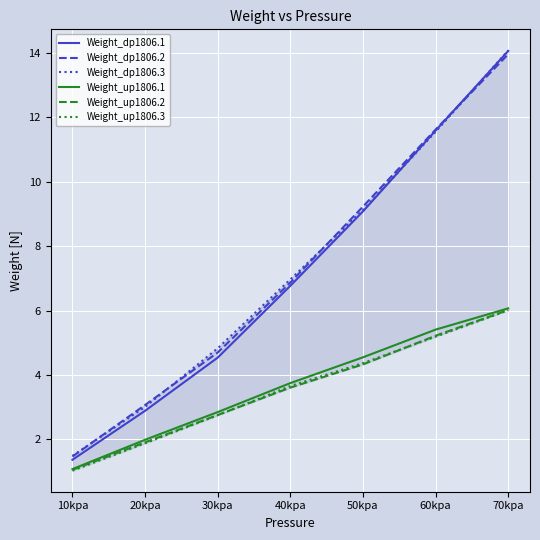

Which series changed the most between 10kpa and 20kpa?

Weight_dp1806.2